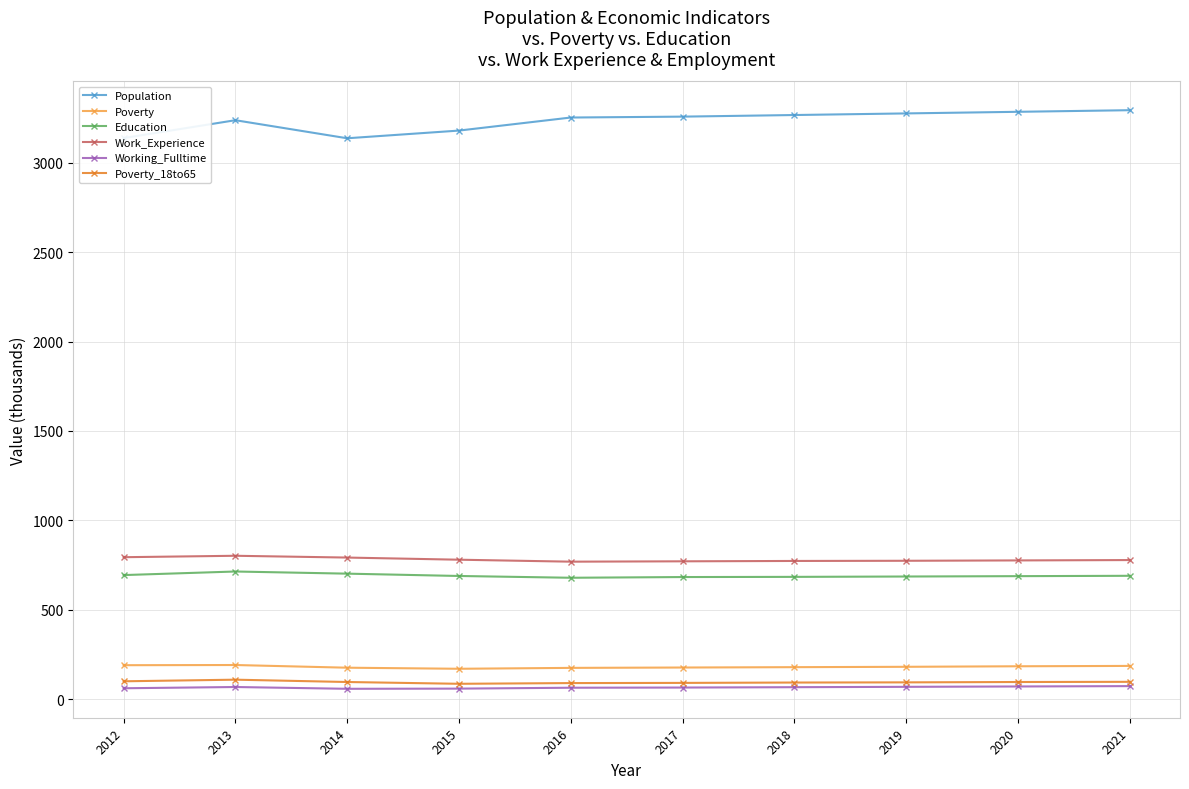

True or false: Population and Education cross at least once.

False